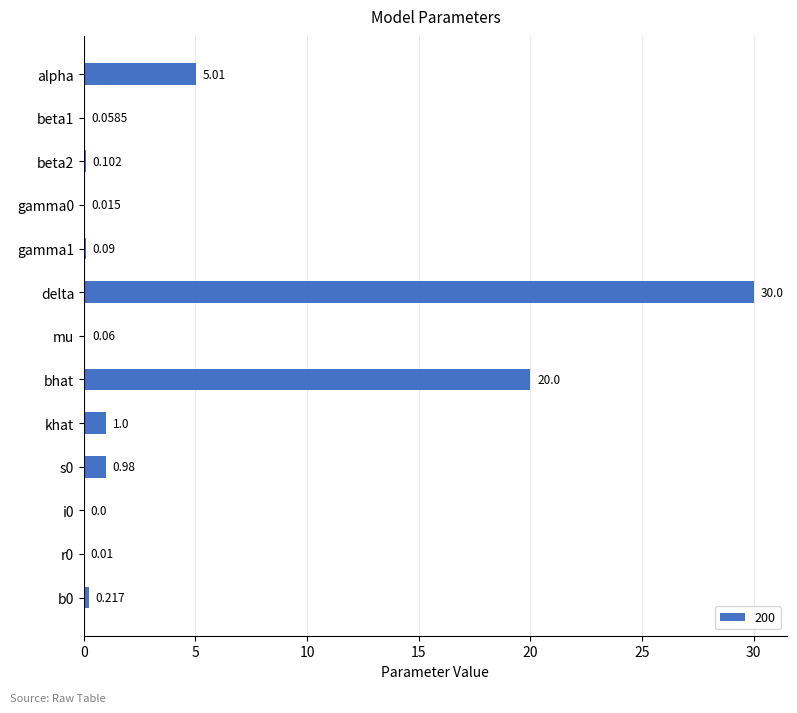

Which has a higher value, gamma1 or khat?

khat